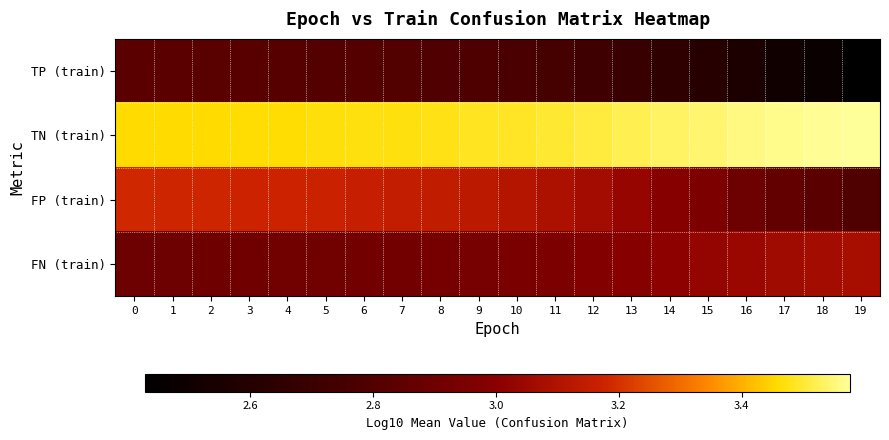

Rank the series at 2 from lowest to highest value.

TP (train), FN (train), FP (train), TN (train)